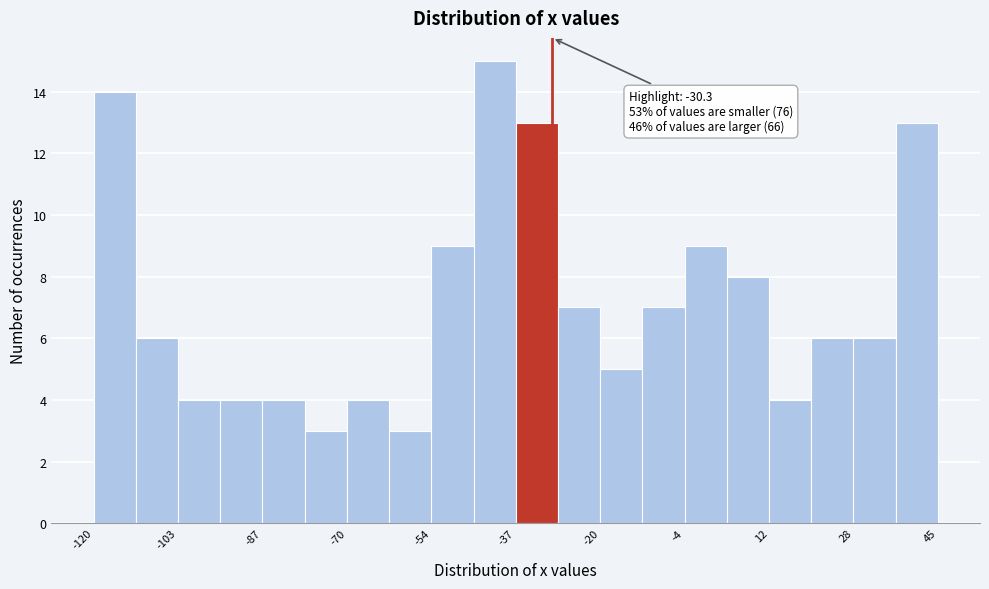

Which range on the x-axis has the tallest bar?

-46 to -38